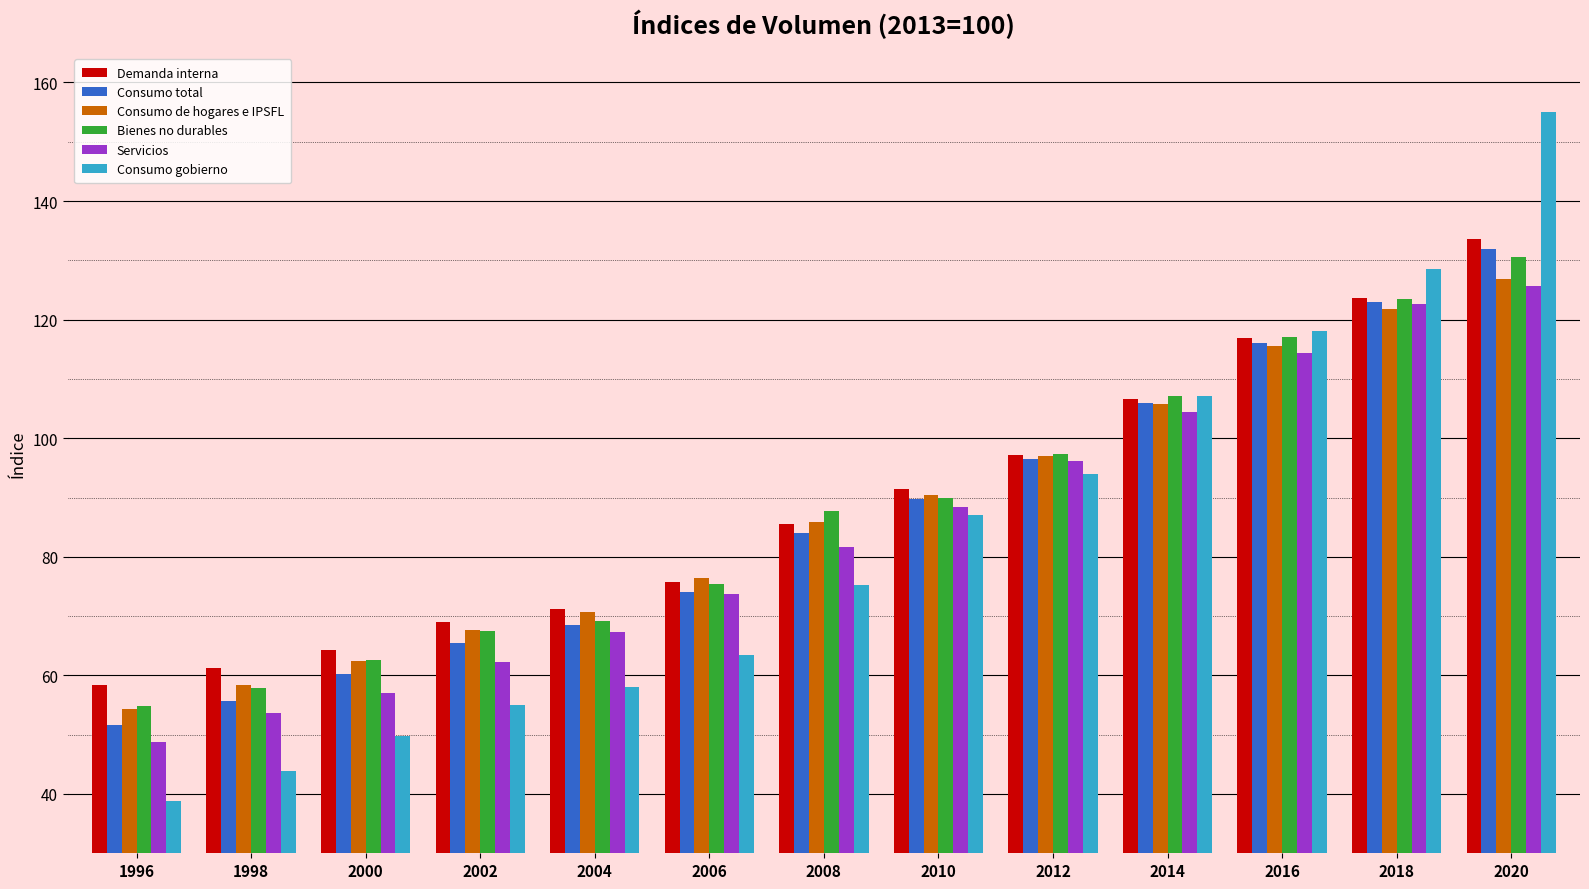

What is the average value of the Consumo total series?

86.4